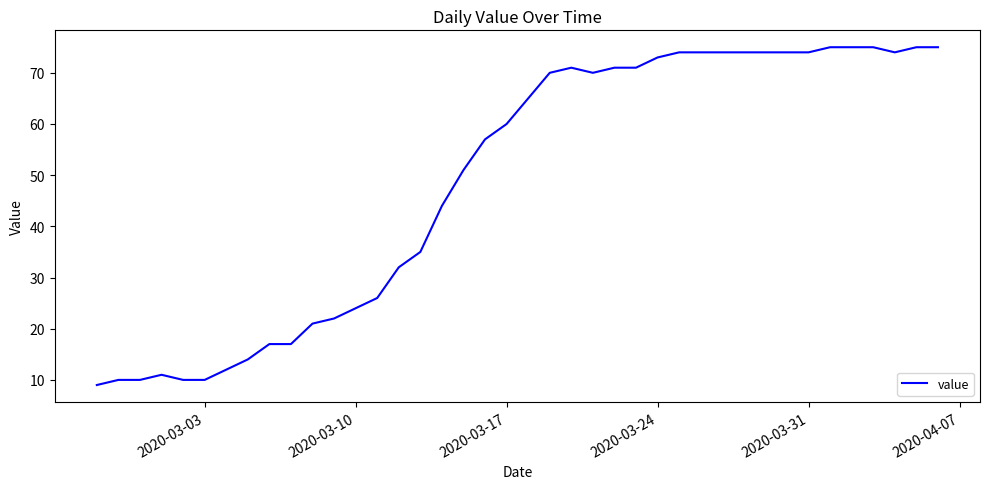

What is the maximum value shown in the chart?

75